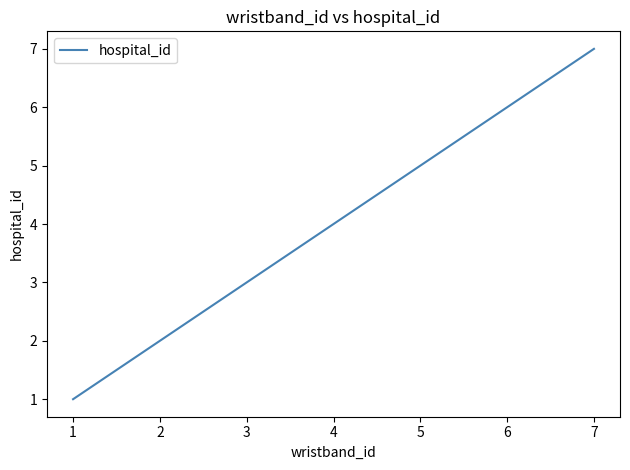

How many lines are shown in the chart?

1